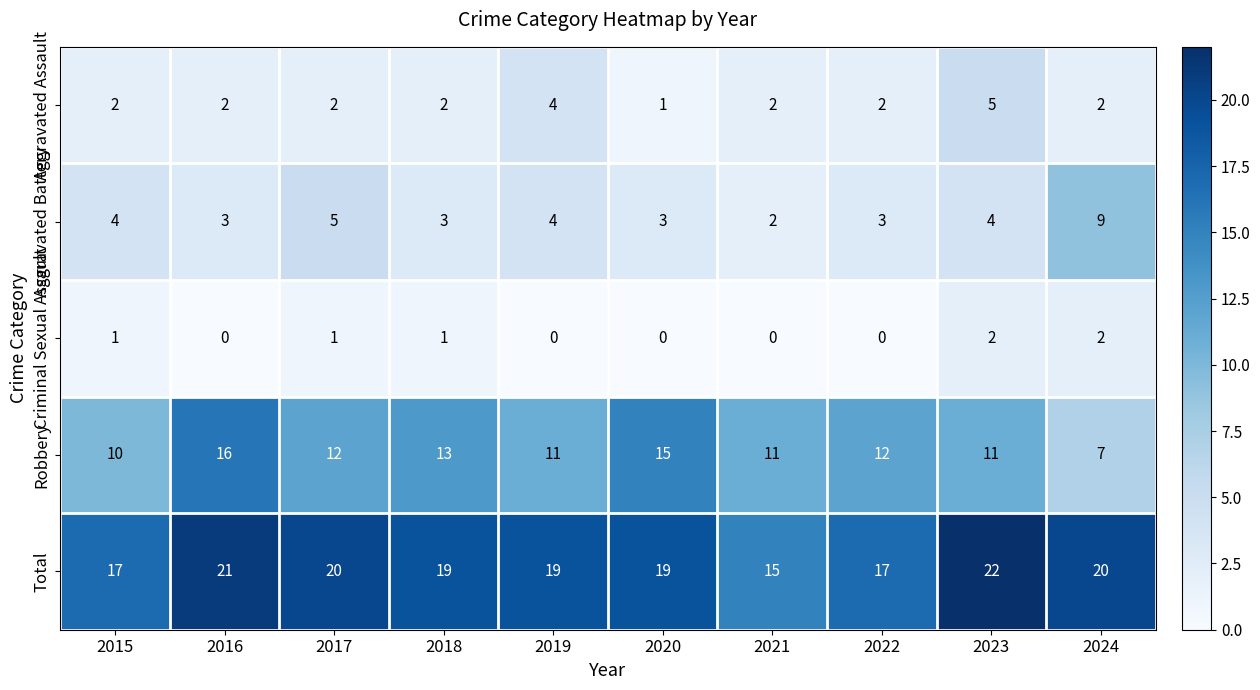

The value of Aggravated Battery at 2023 is 4. True or false?

True